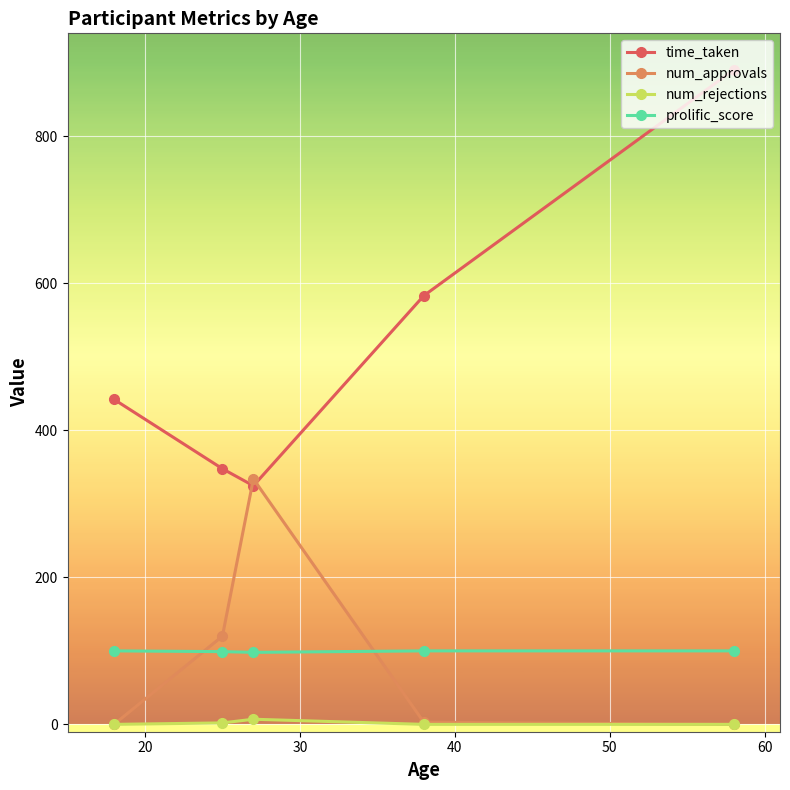

What is the average value of the time_taken series?

517.7